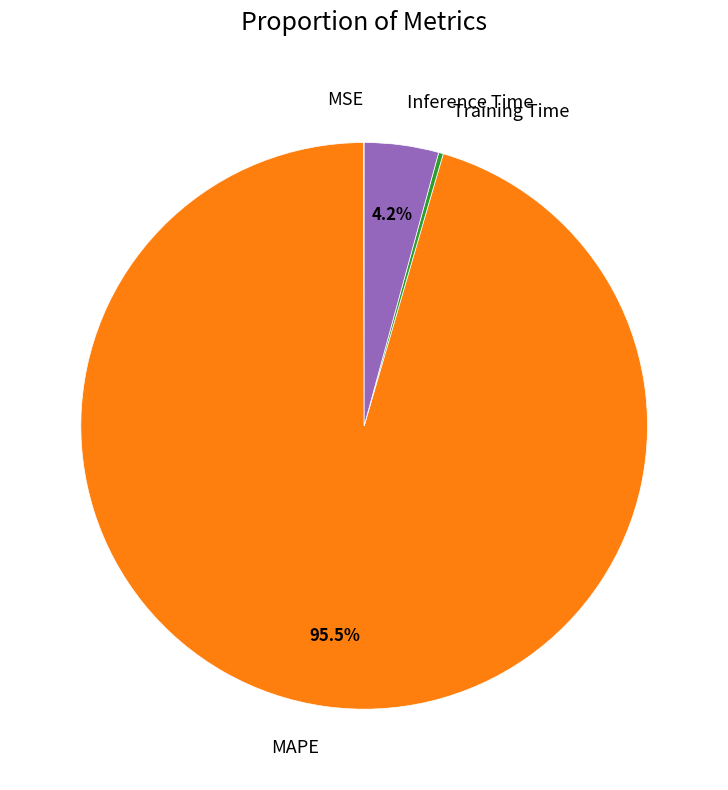

Between Inference Time and MAPE, which is larger?

MAPE